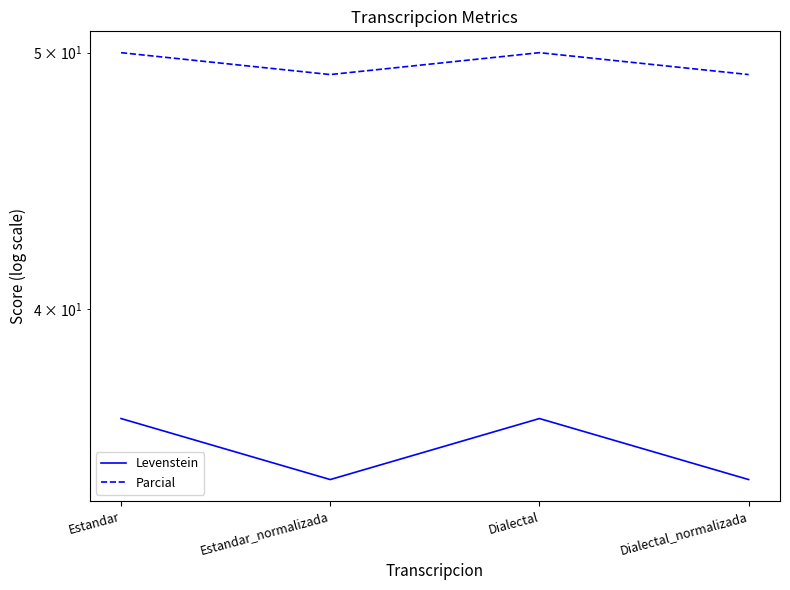

How many lines are shown in the chart?

2